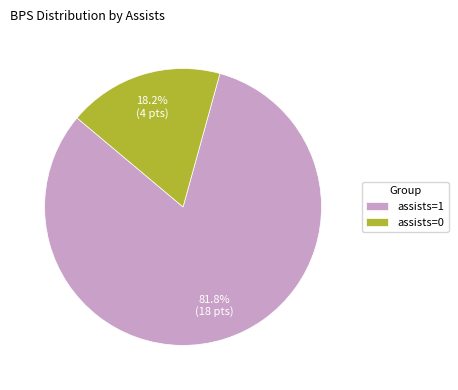

True or false: assists=1 accounts for 69% of the total.

False